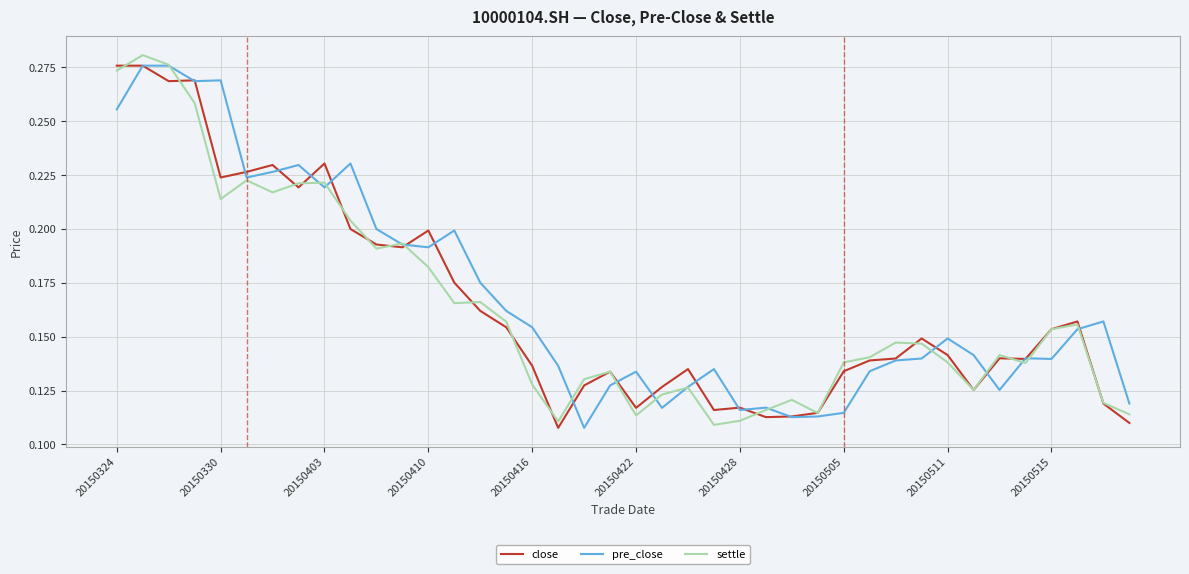

How many lines are shown in the chart?

3